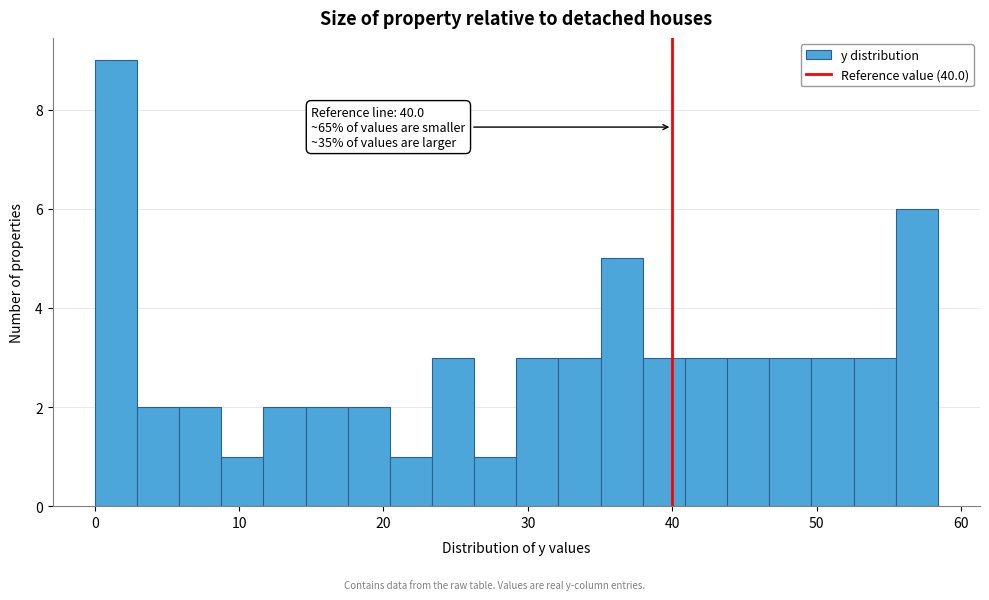

Read against the x-axis, roughly where is the centre of the tallest bar?

1